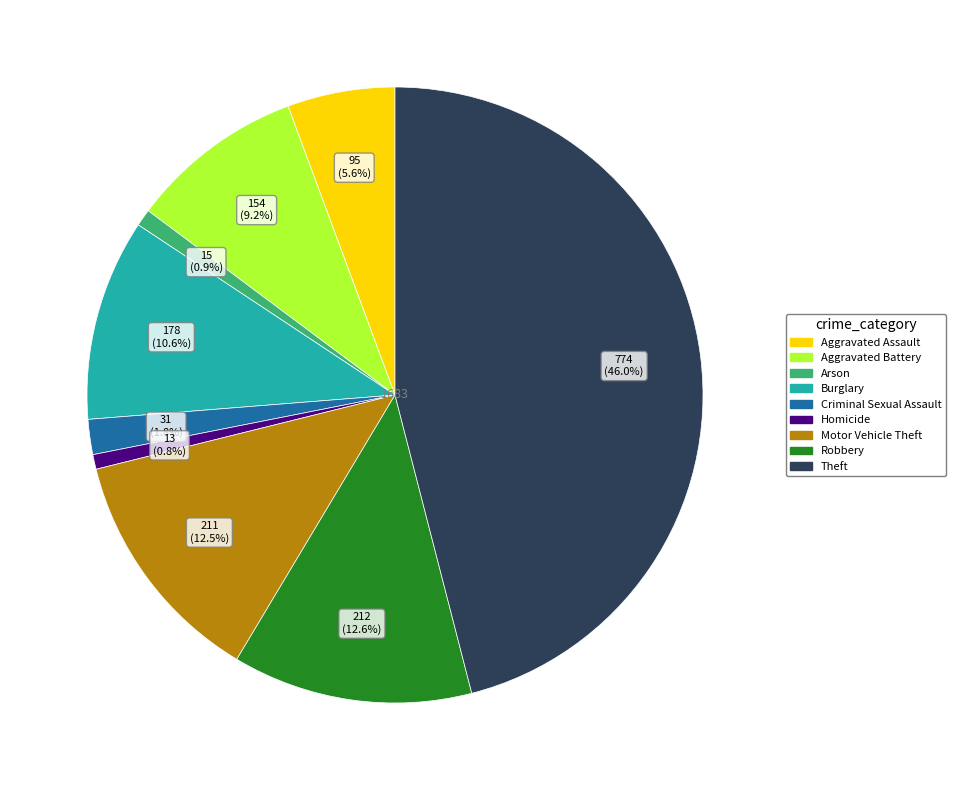

Which slice is the largest?

Theft